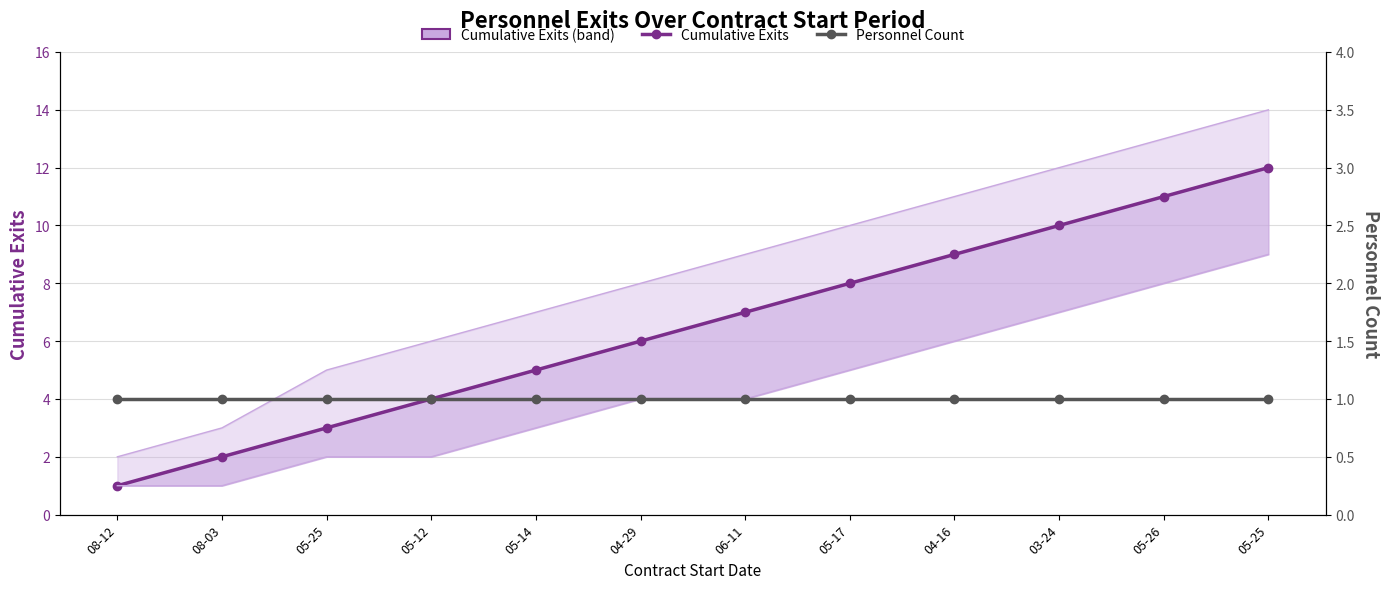

List the labels in order of Cumulative Exits value, largest first.

05-25, 05-26, 03-24, 04-16, 05-17, 06-11, 04-29, 05-14, 05-12, 05-25, 08-03, 08-12